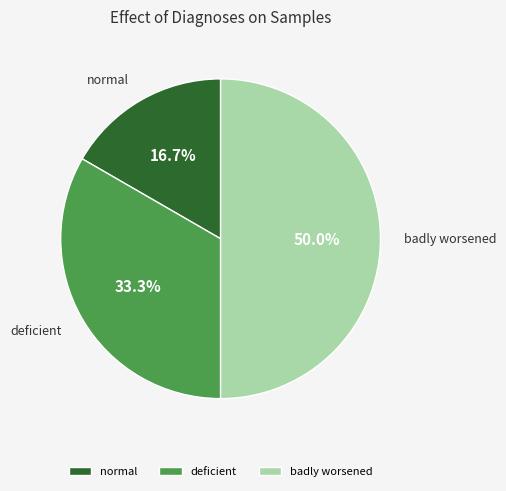

How many slices are in this pie chart?

3